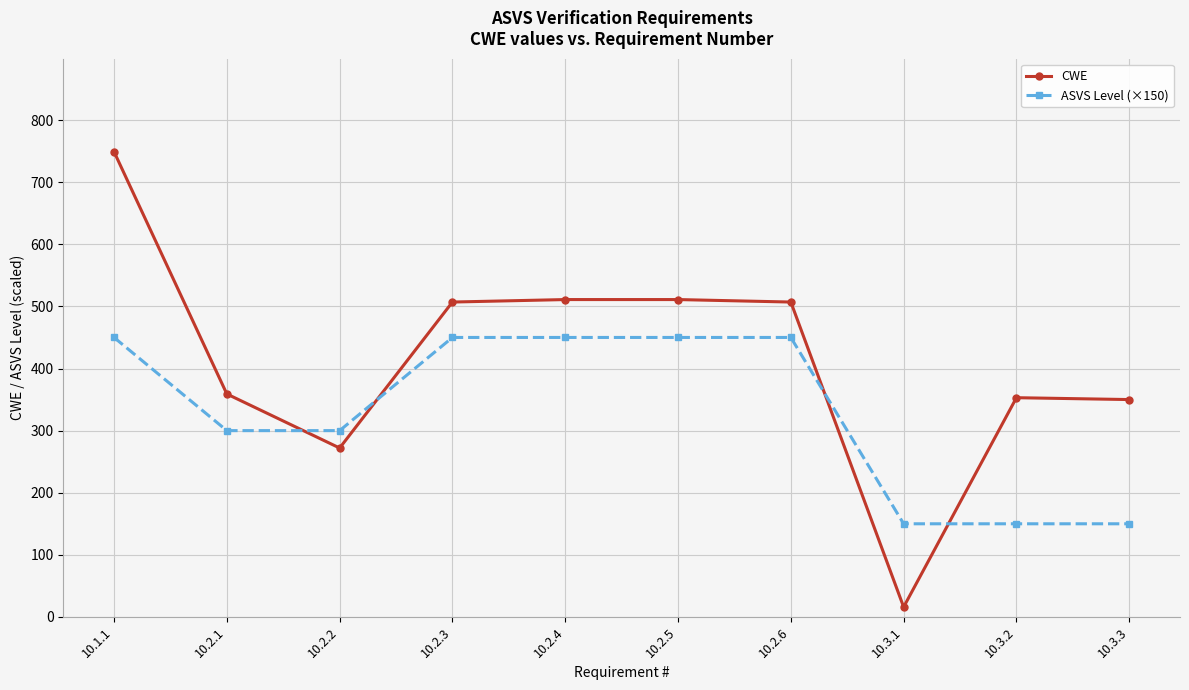

What is the minimum value shown in the chart?

16